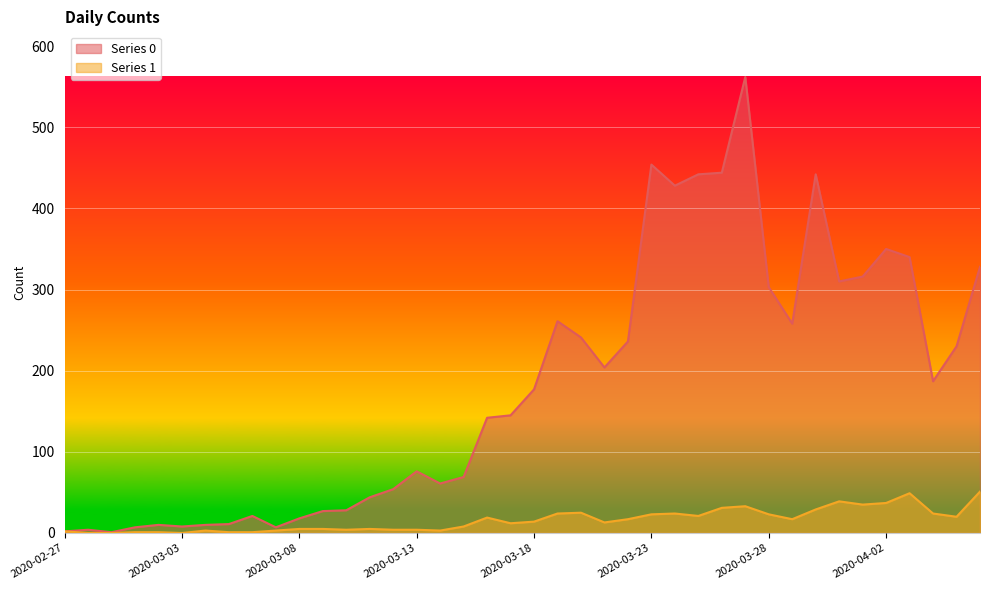

Which category has the lowest value across all series?

2020-02-28